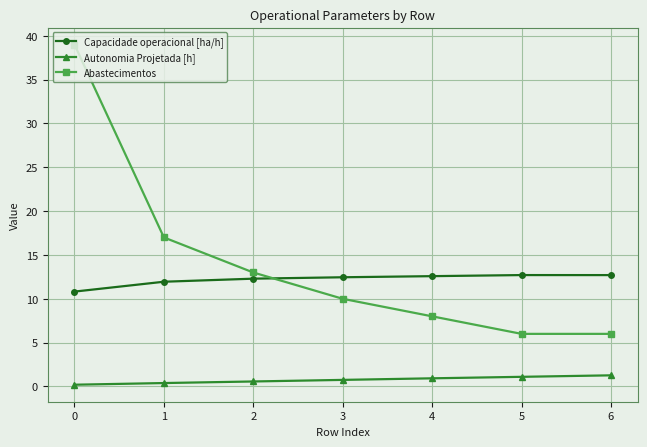

How many categories are shown in the chart?

7